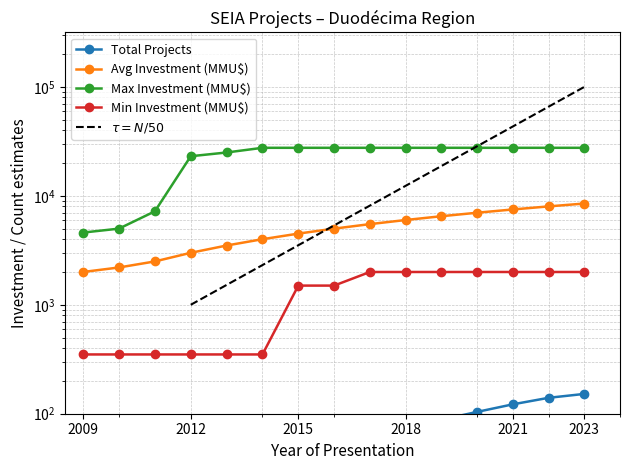

Which has a higher value, 2019 or 2012?

2019